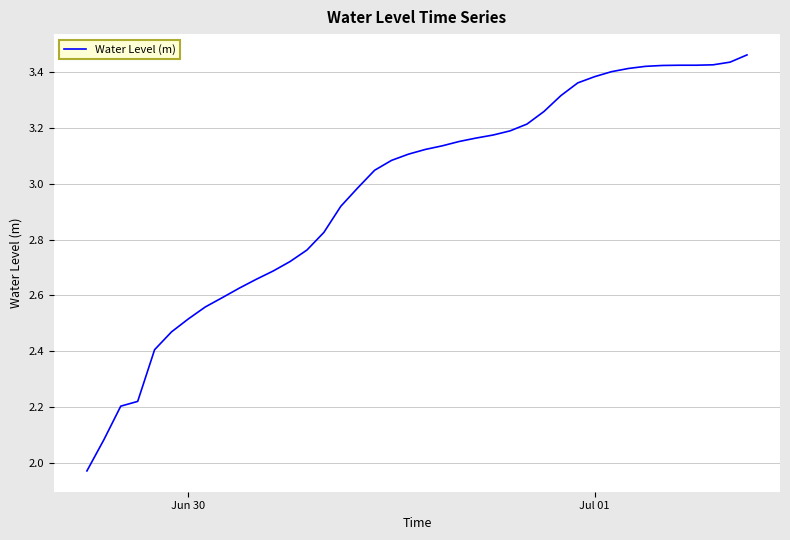

What is the difference between the maximum and minimum values?

1.5